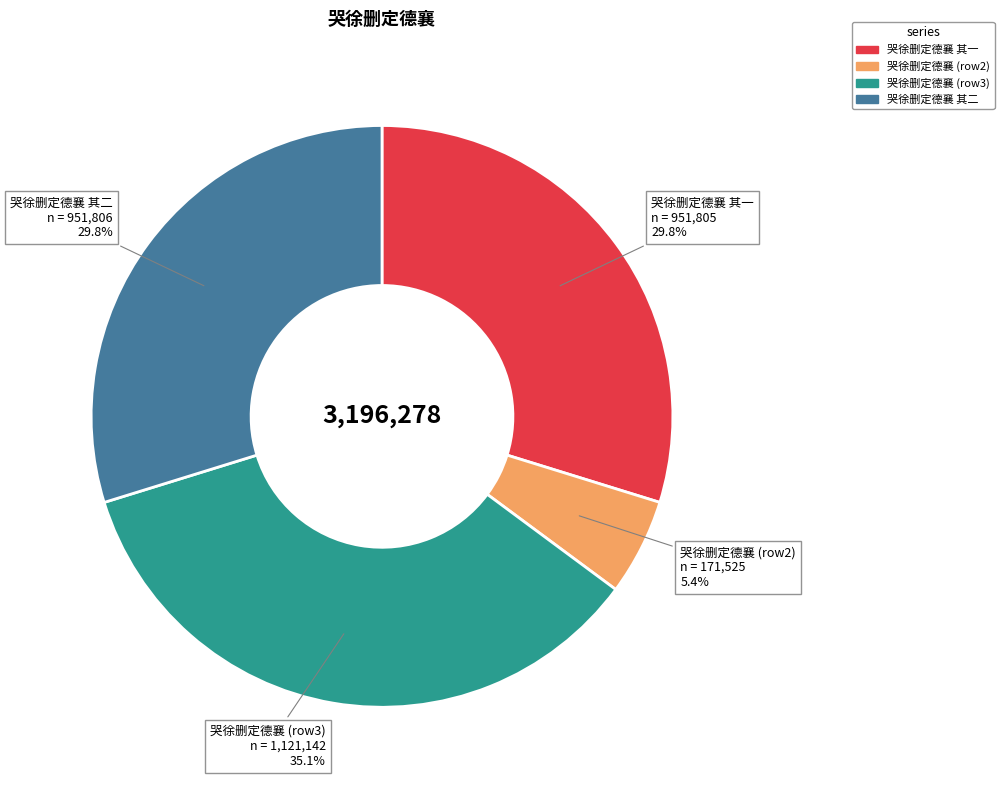

Does any single category account for the majority?

No